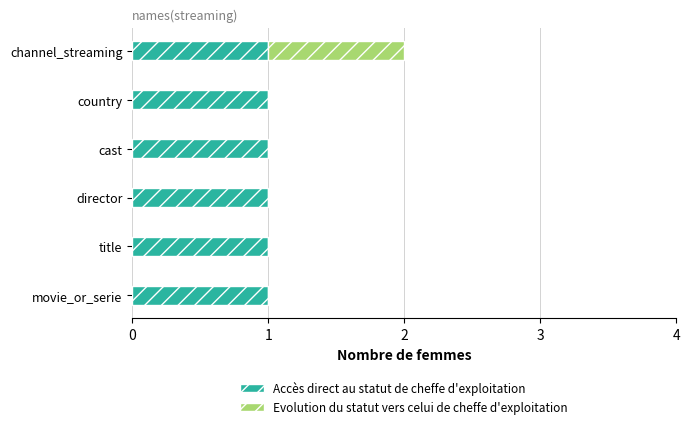

True or false: Accès direct au statut de cheffe d'exploitation has a value of 2 at cast.

False